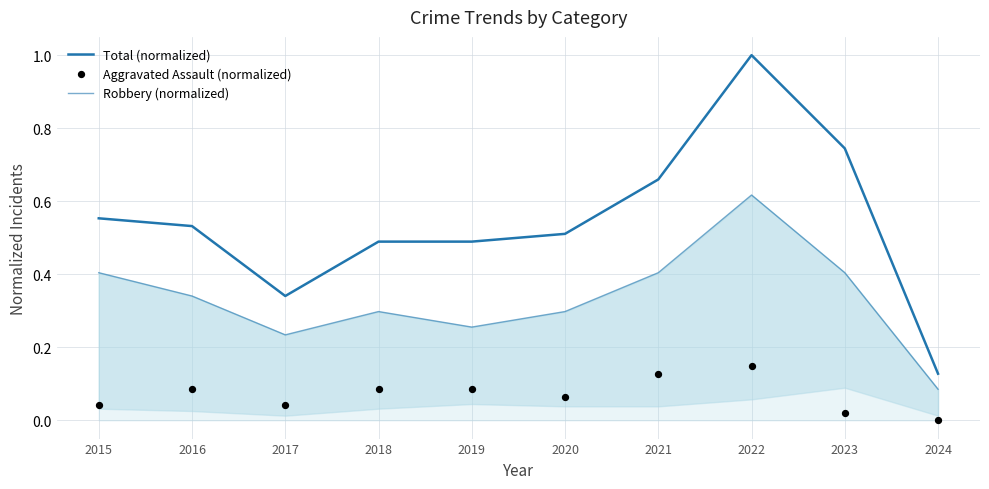

Which series has the largest total across all categories?

Total (normalized)